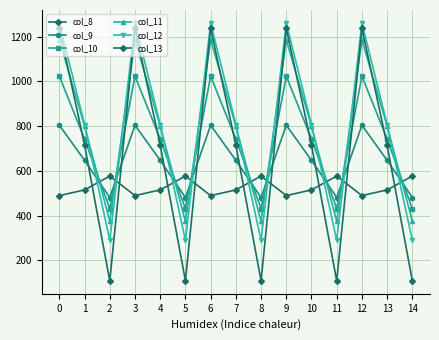

What is the sum of all col_12 values?

11790.1